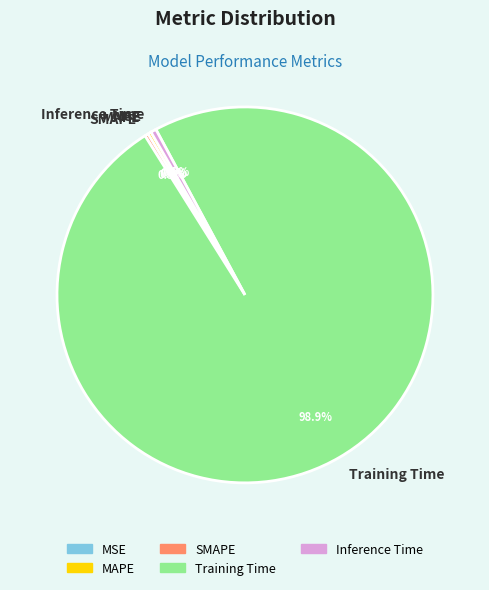

Which slice is the largest?

Training Time